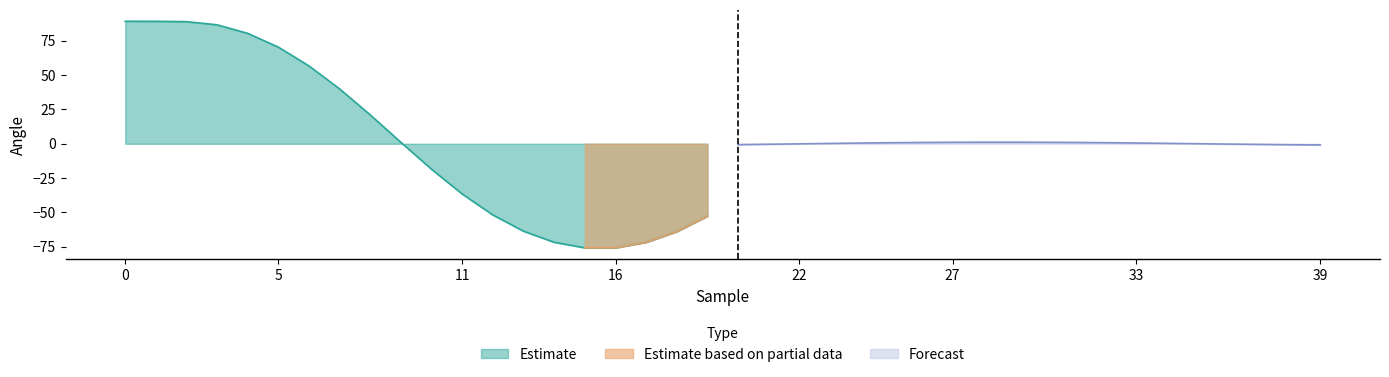

In Theta (deg), how many points are higher than both neighbors (excluding endpoints)?

1